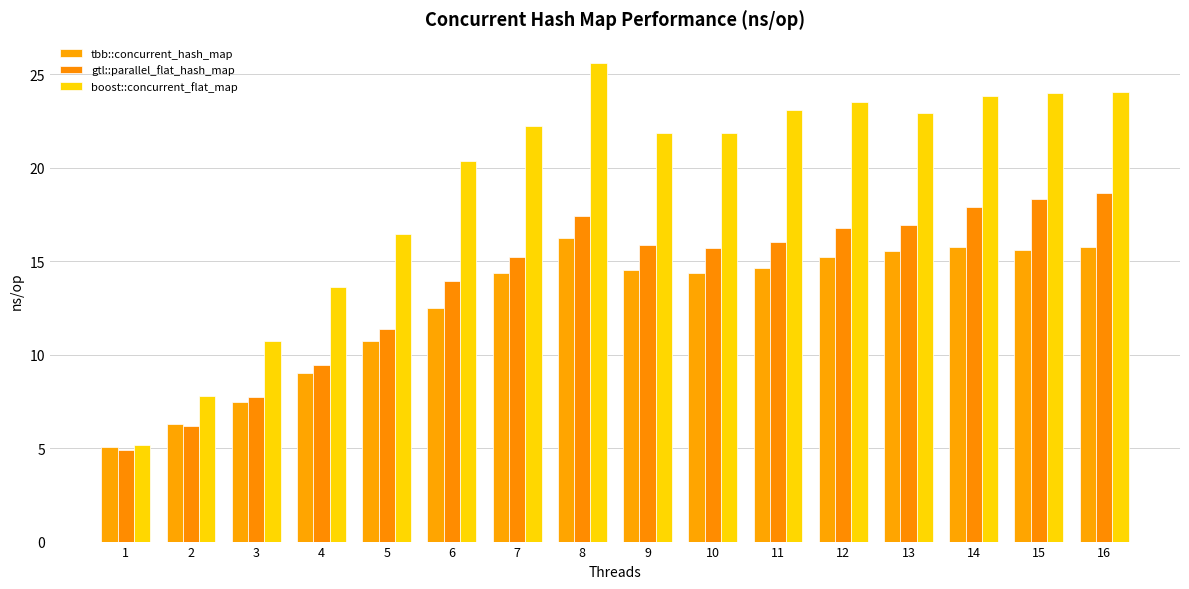

What is the smallest value displayed?

4.9